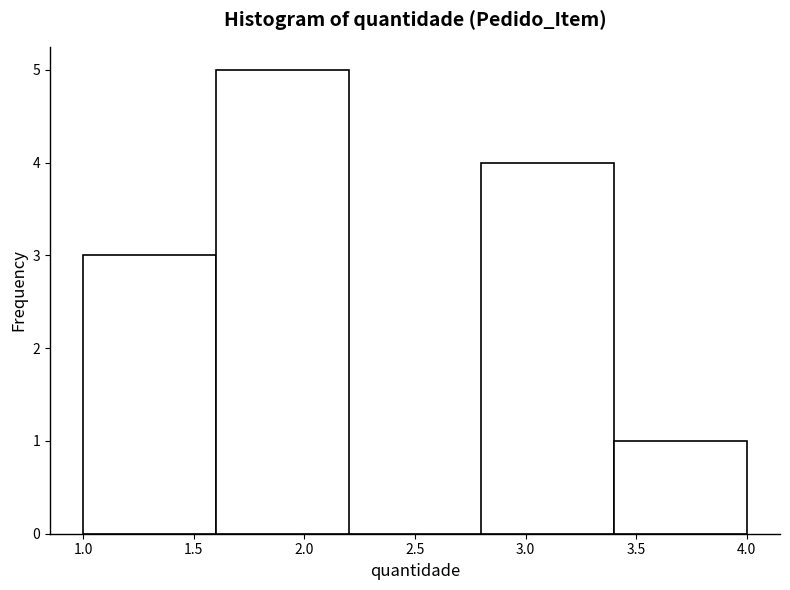

Reading left to right, transcribe this chart: for each bar, give the range it covers on the x-axis and its height. The values are not printed on the chart, so give them approximately, as read against the axis.

1.0 to 1.6: 3
1.6 to 2.2: 5
2.2 to 2.8: 0
2.8 to 3.4: 4
3.4 to 4.0: 1